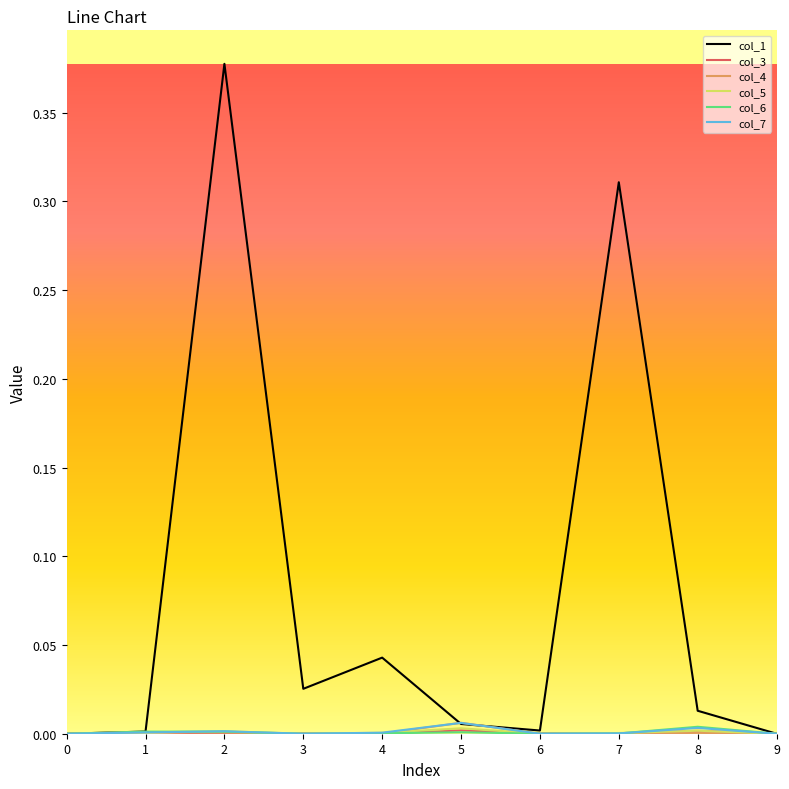

Which series has the widest spread of values?

col_1